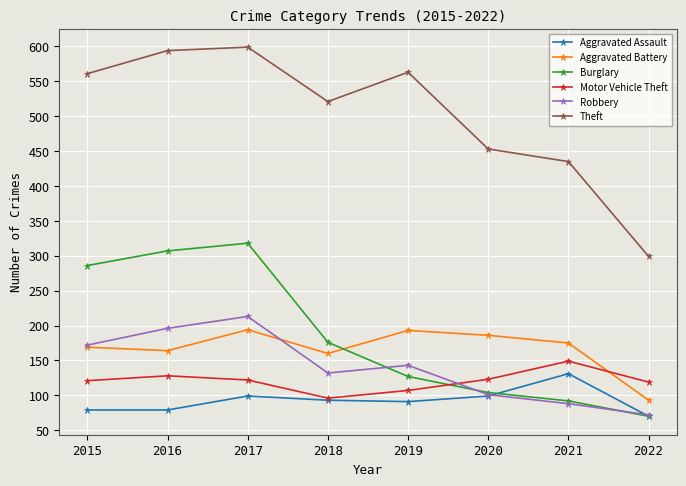

Between 2020 and 2022, which series saw the biggest shift?

Theft